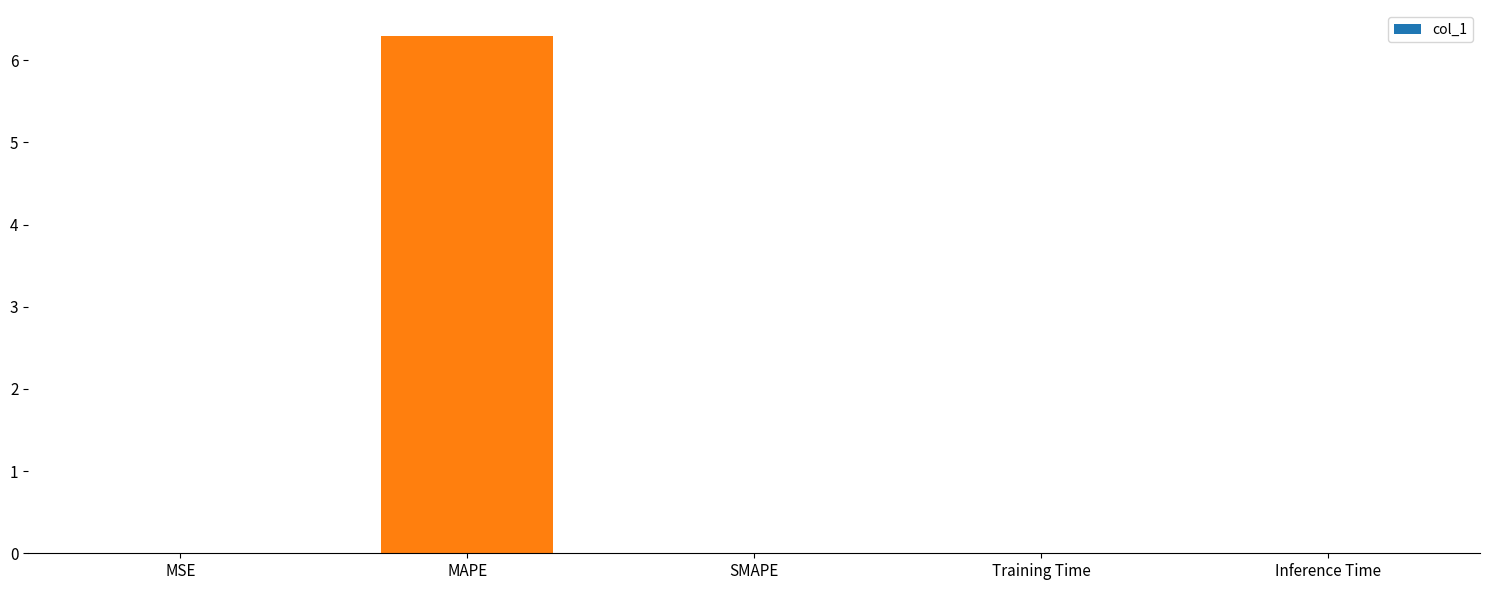

What is the sum of all values?

6.3